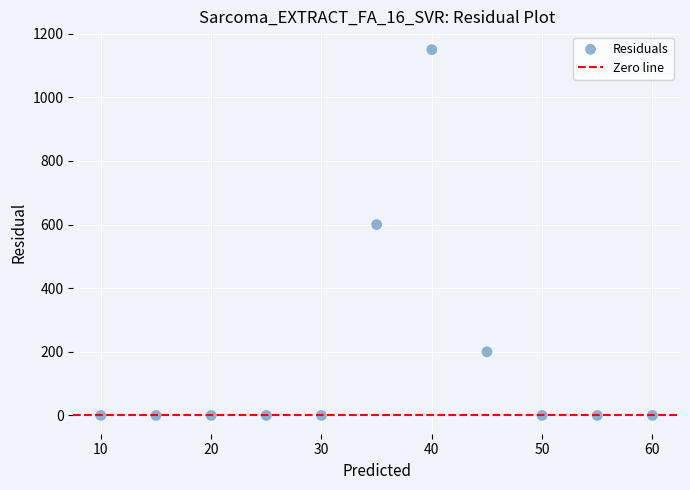

What is the average Y value?

177